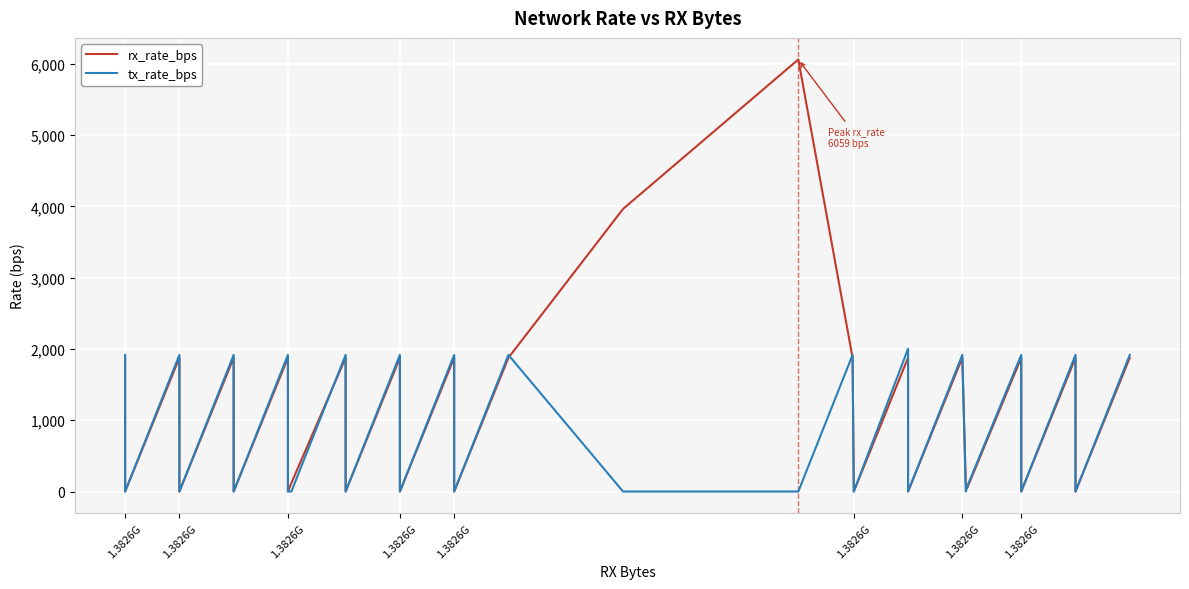

What are all the series names shown in the legend?

rx_rate_bps, tx_rate_bps